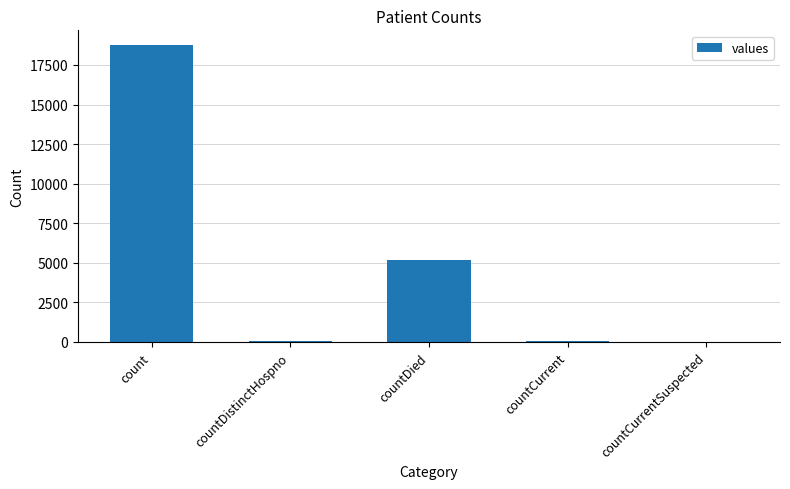

What is the sum of all values?

24011